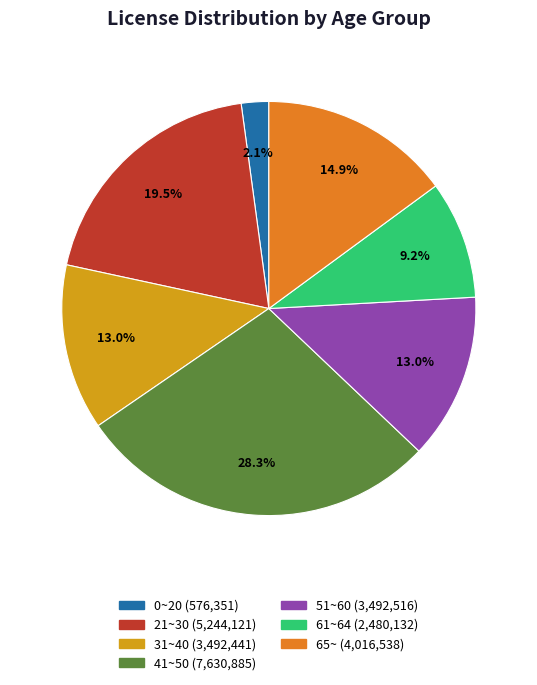

To the nearest percent, what is the difference between the largest and smallest slice percentages?

26%